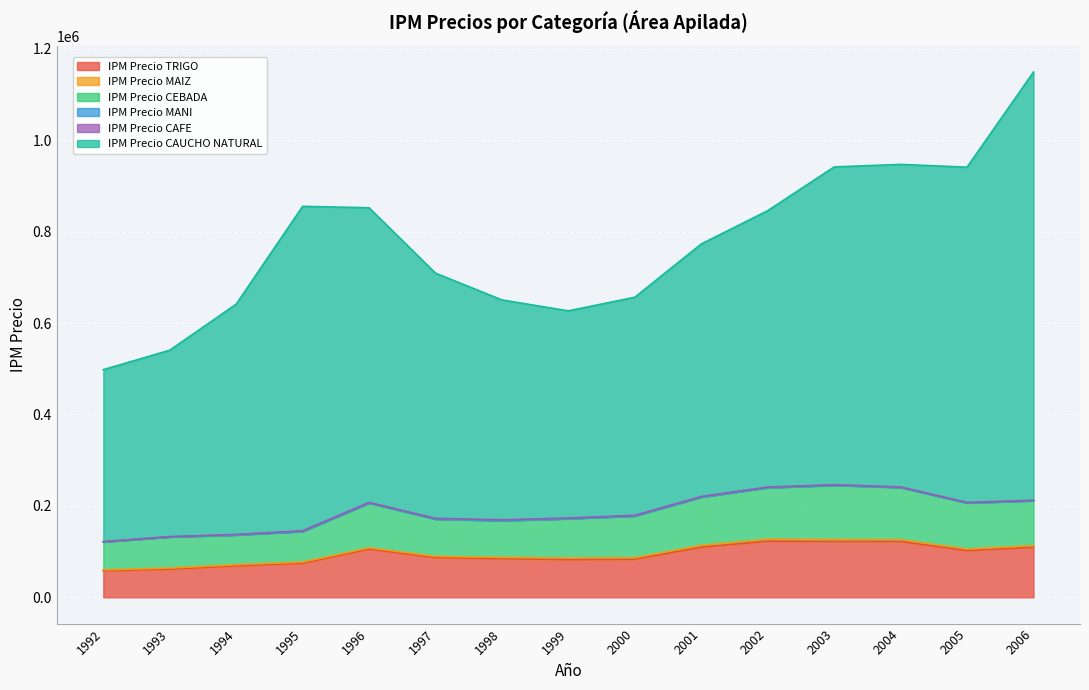

Which category has the lowest value in the IPM Precio TRIGO series?

1992